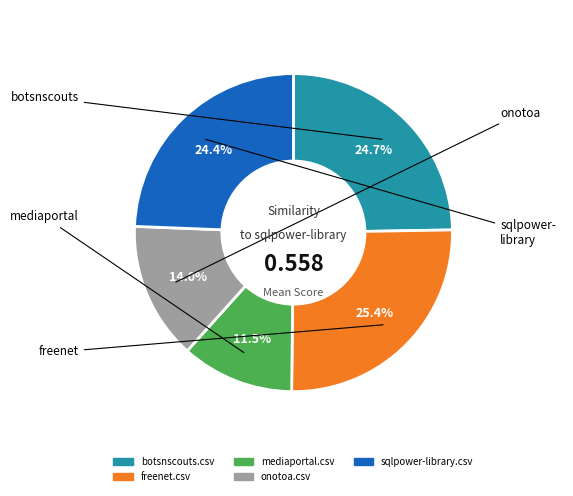

Is there any slice that represents more than half of the pie?

No